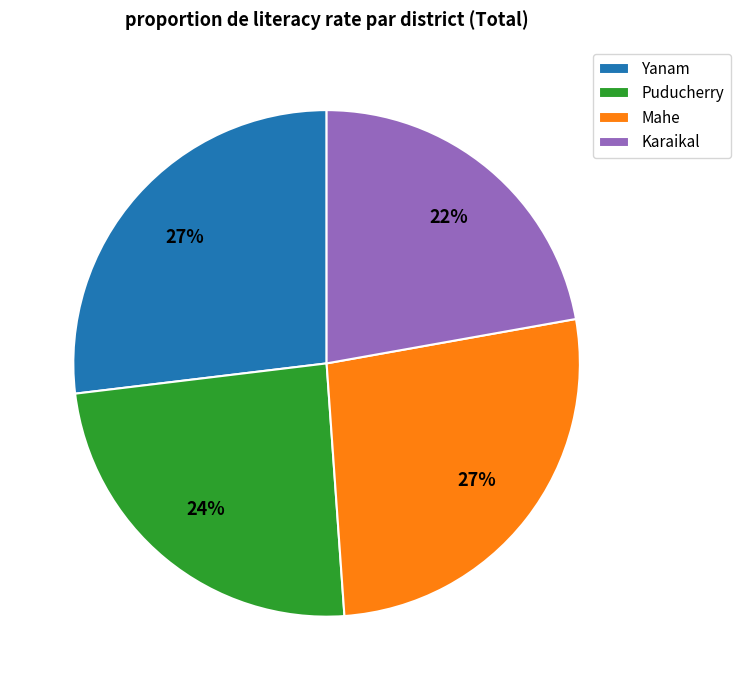

What percentage is the Puducherry slice, to the nearest percent?

24%